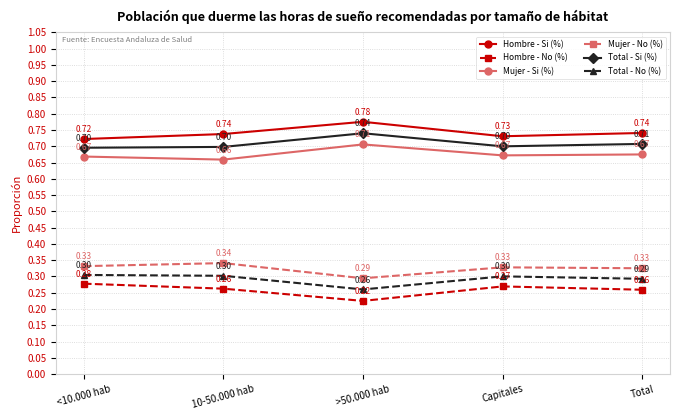

The Total - Si (%) series shows 0.7 at Total. True or false?

True